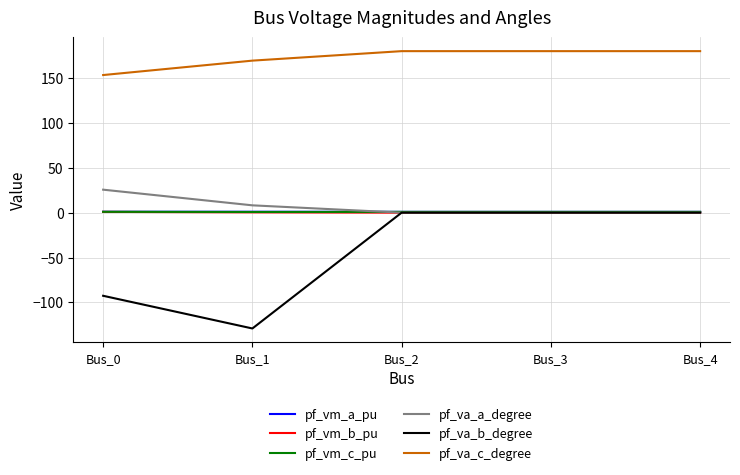

What is the maximum value shown in the chart?

180.0